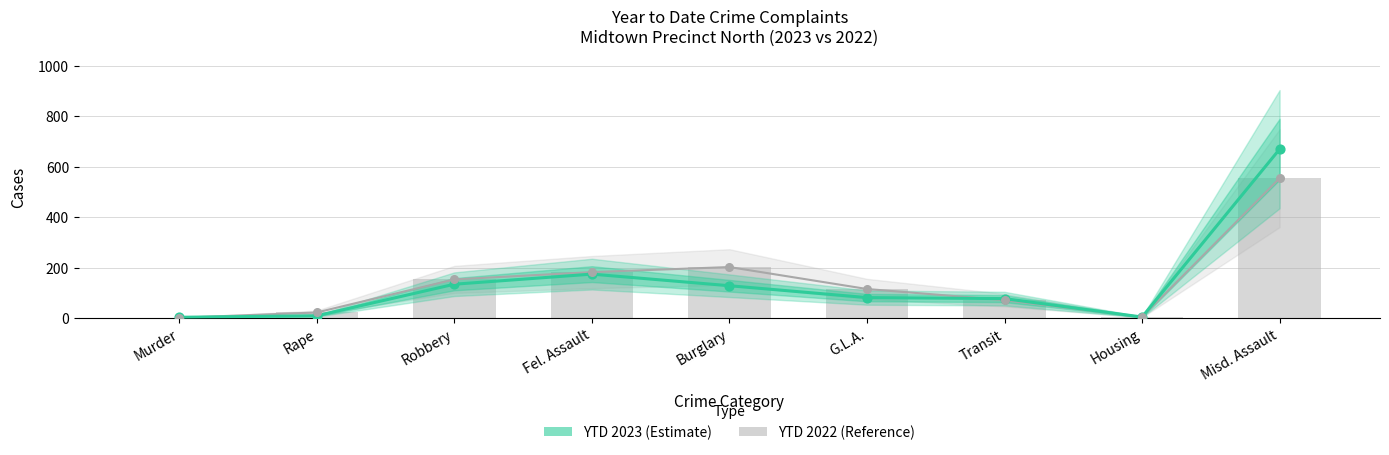

Which series has the largest total across all categories?

YTD 2022